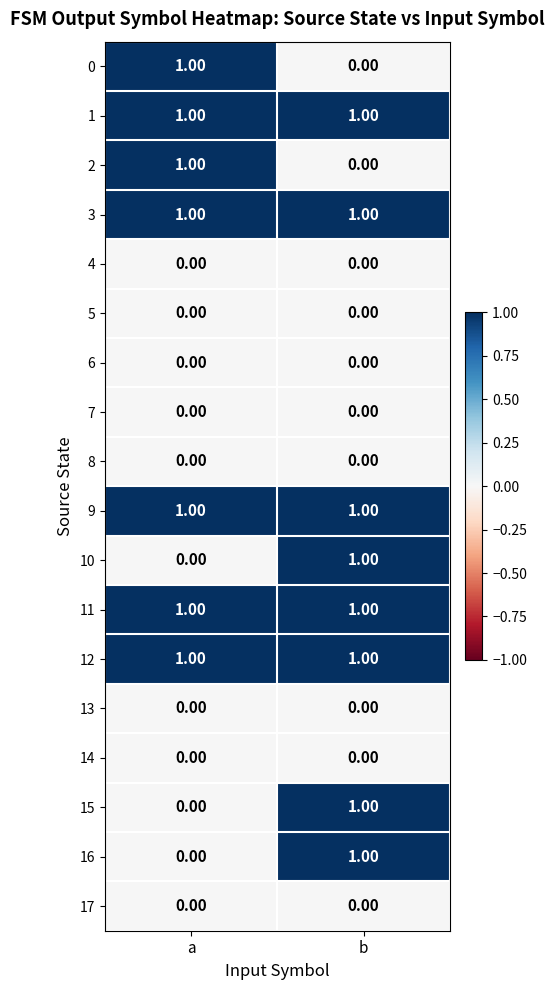

What is the total value across all series at a?

7